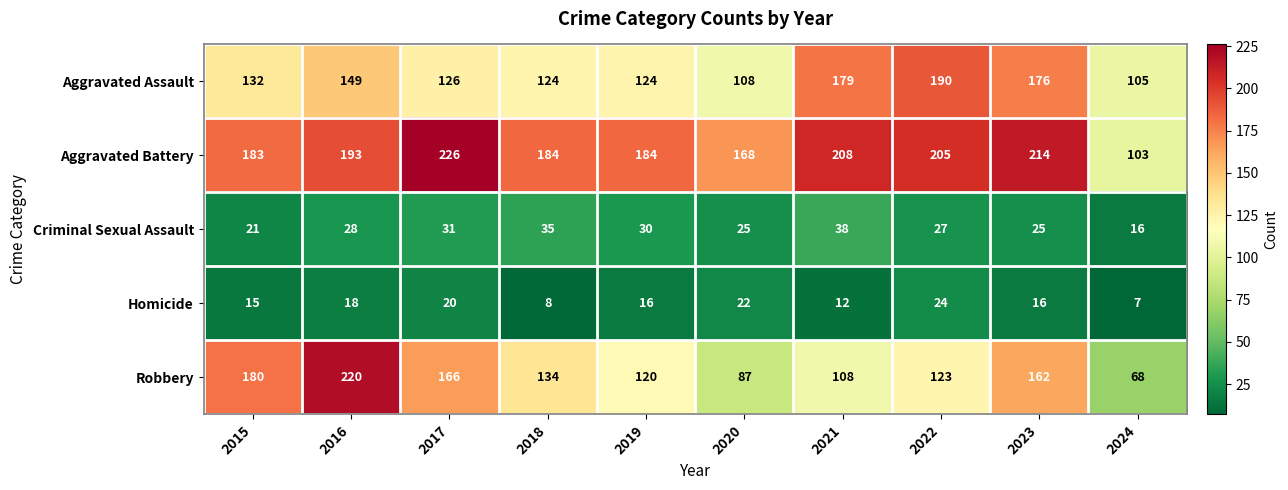

What is the maximum value shown in the chart?

226